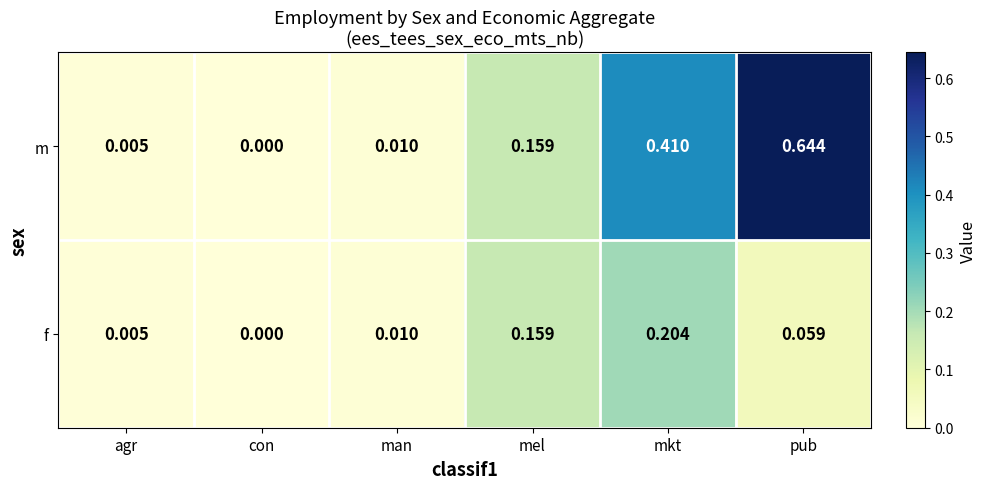

Count the number of data series in this chart.

2